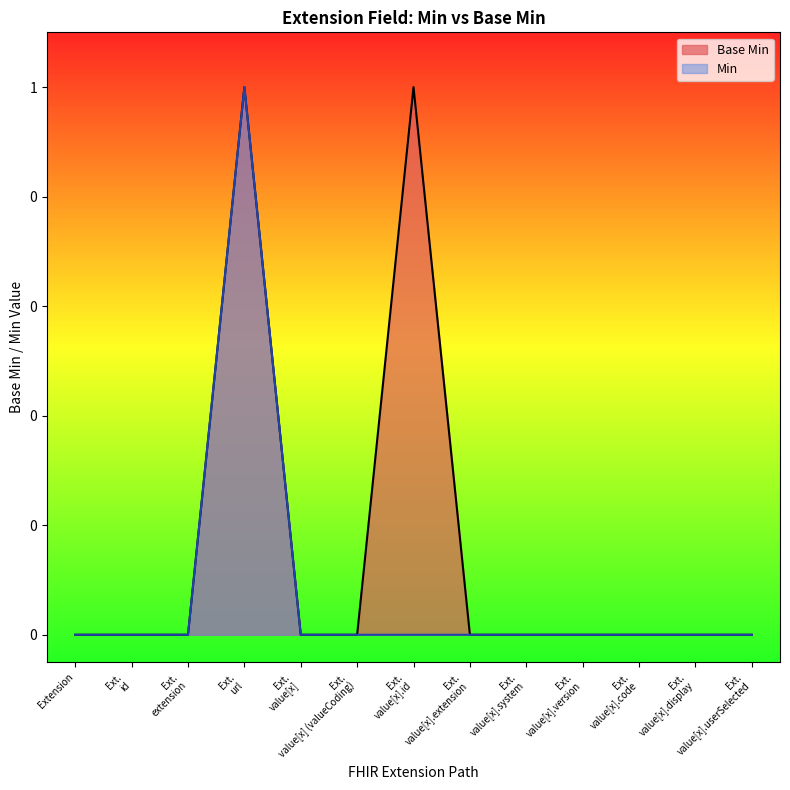

Is it true that the value at Ext. value[x].id is 0?

False